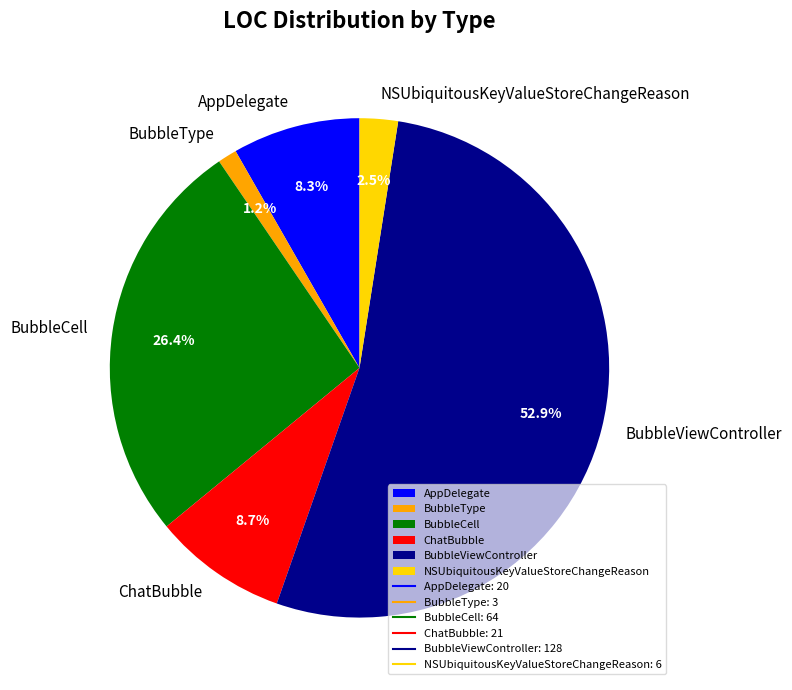

Is BubbleViewController the majority of the pie?

Yes